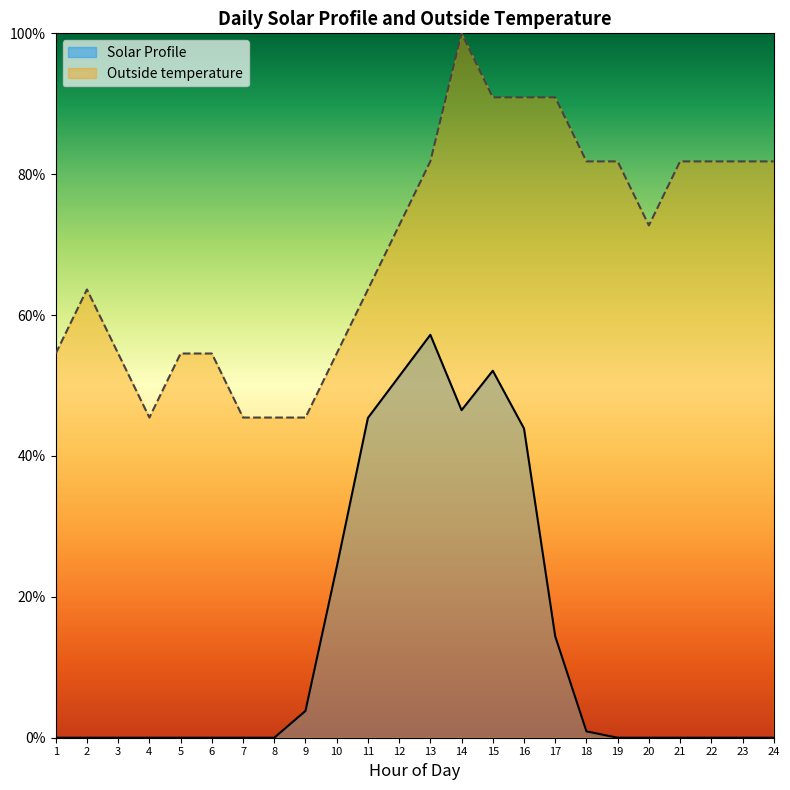

Which category has the highest value in the Outside temperature series?

14